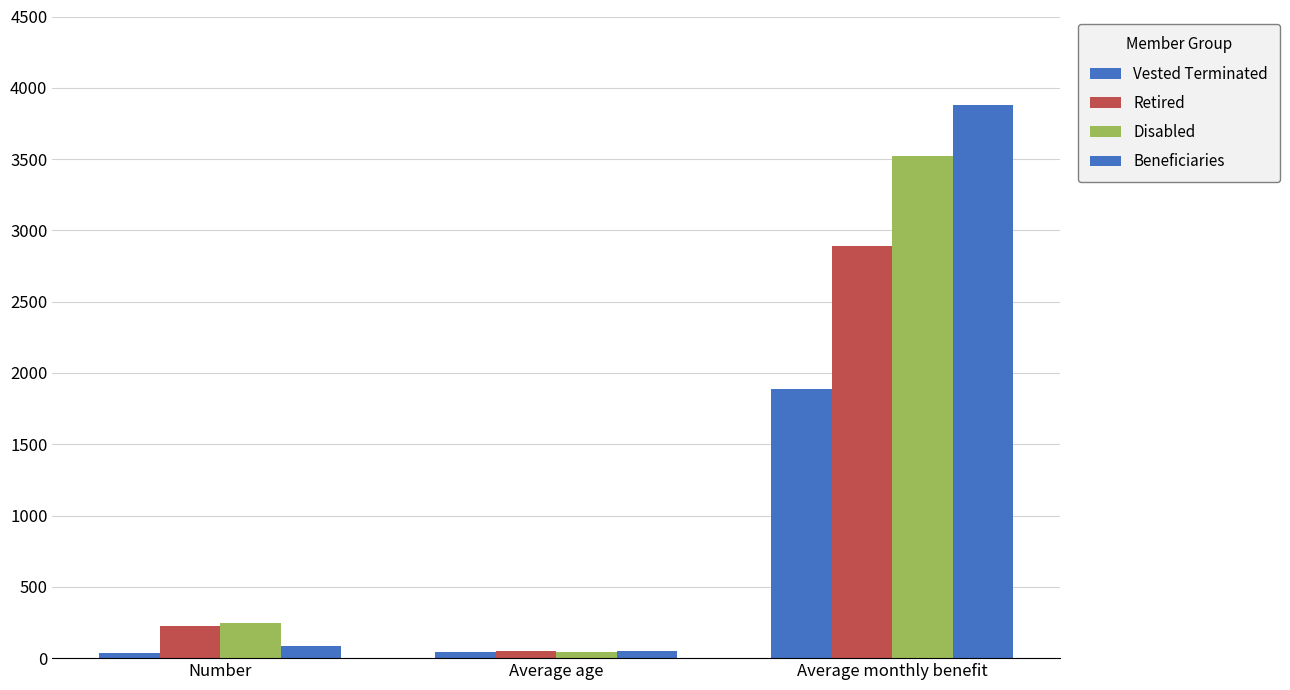

What position from the left is Average monthly benefit?

3